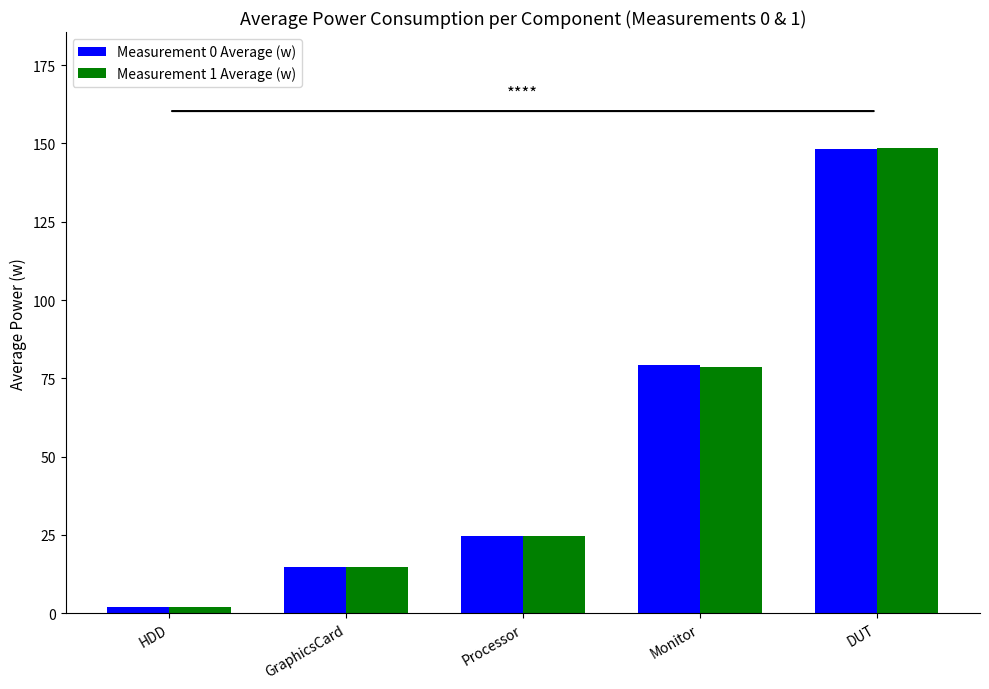

What is the smallest value displayed?

1.9